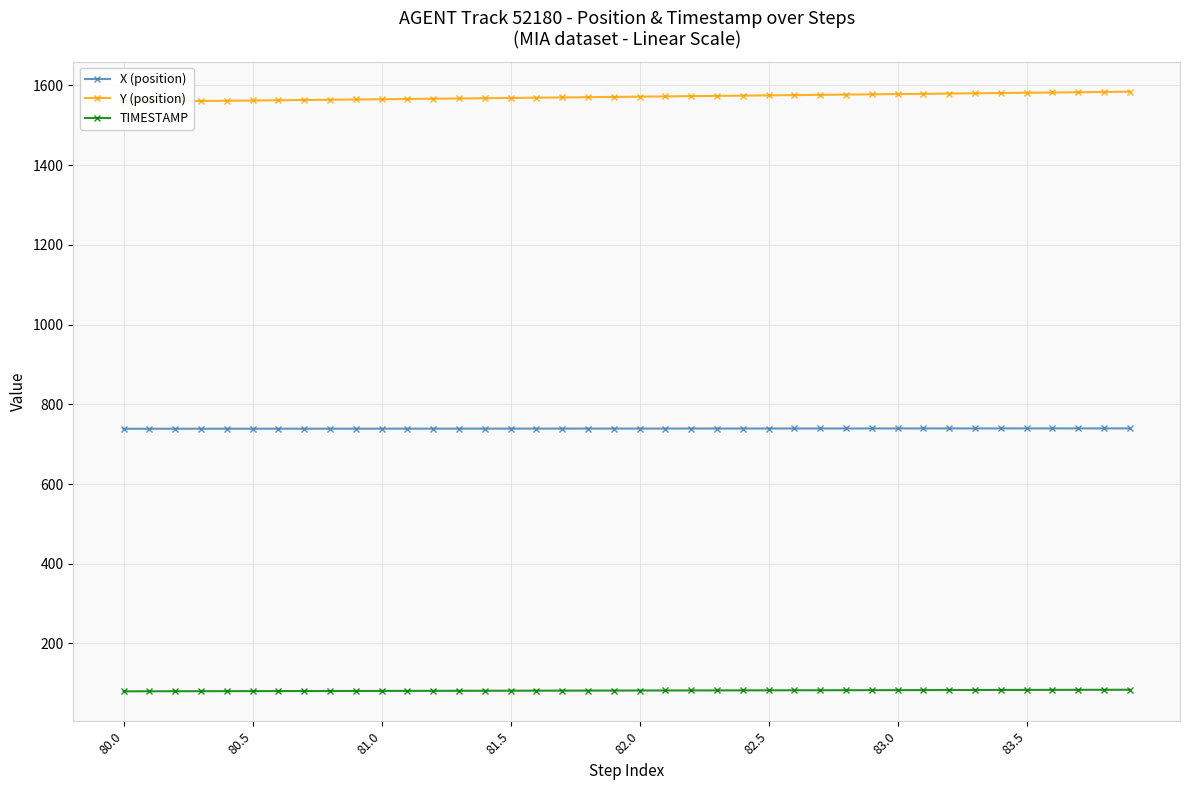

How many lines are shown in the chart?

3